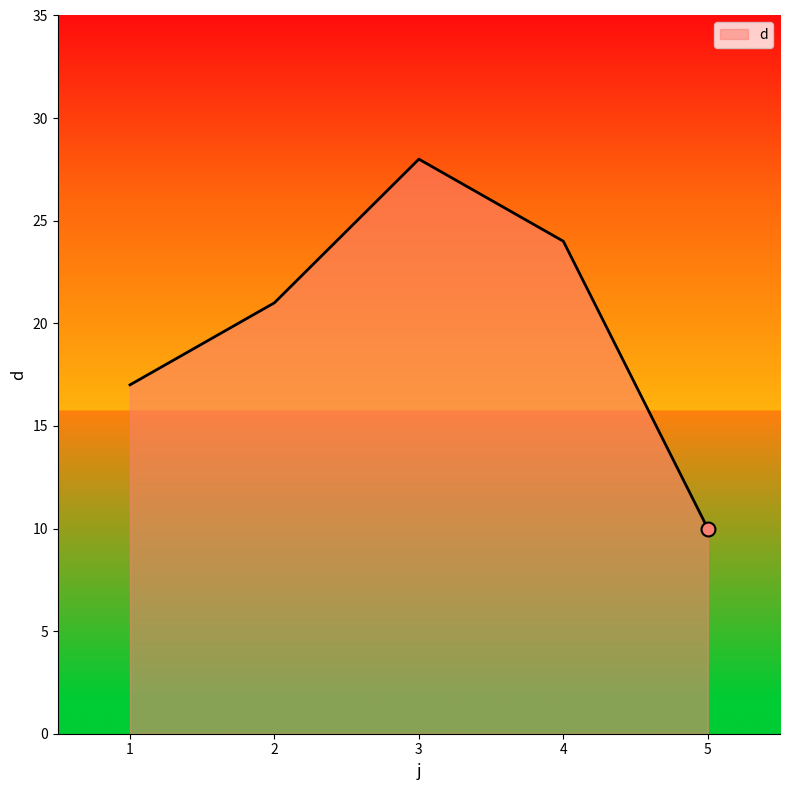

Between 2 and 4, which is larger?

4